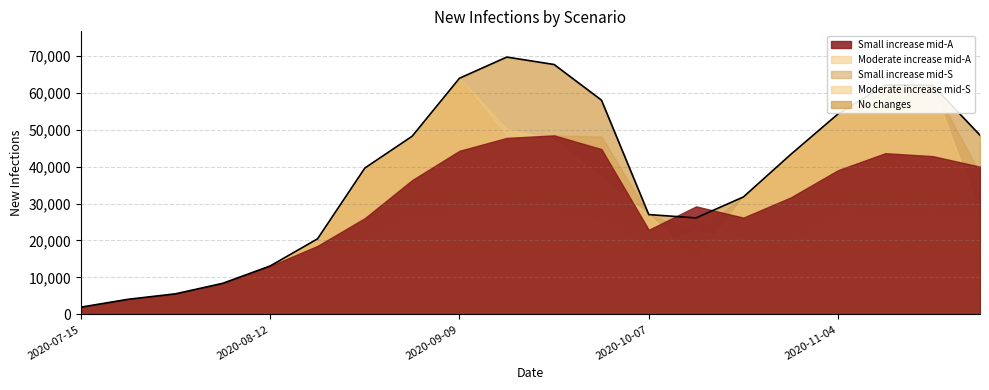

What is the total value across all series at 2020-09-16?

242470